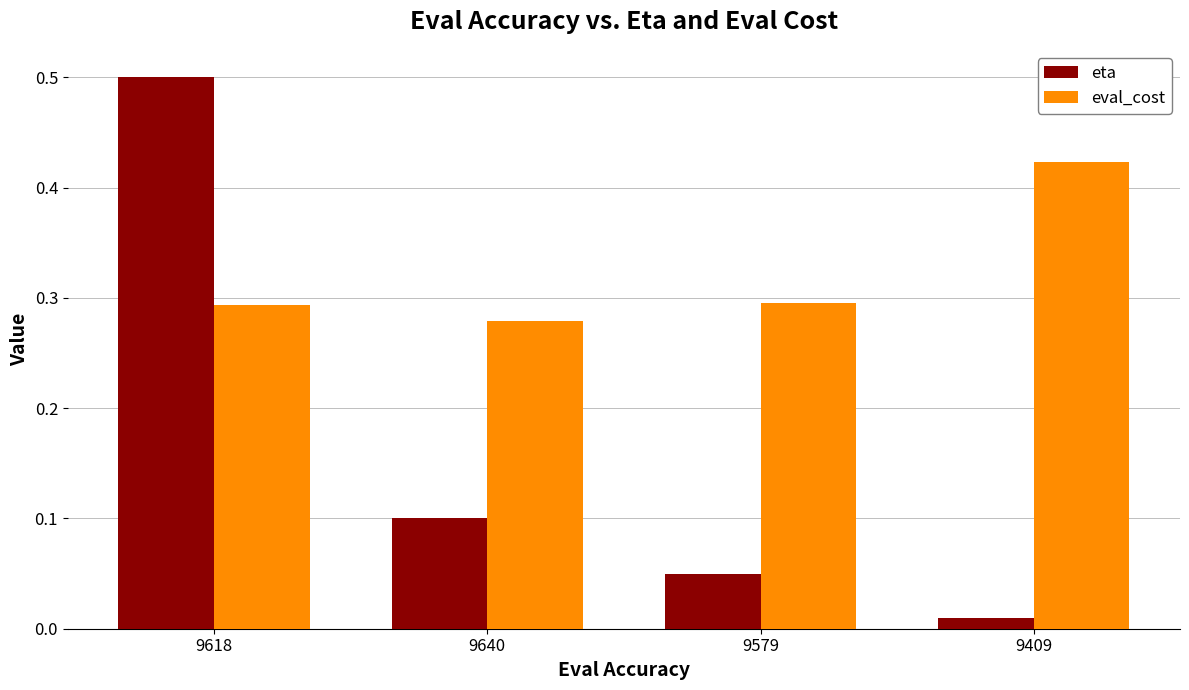

Is it true that eta equals 0.7 at 9618?

False